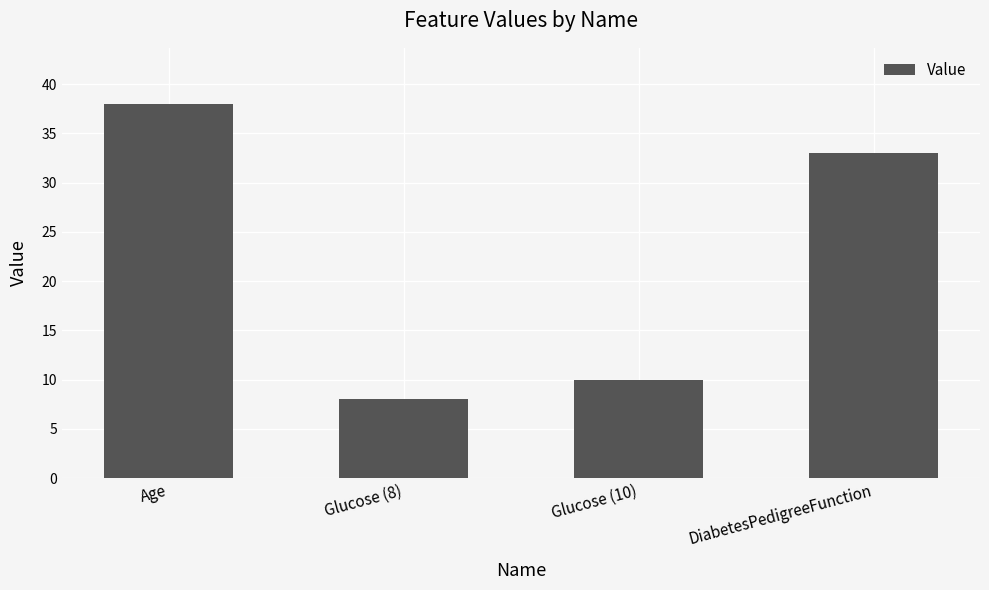

What is the maximum value shown in the chart?

38